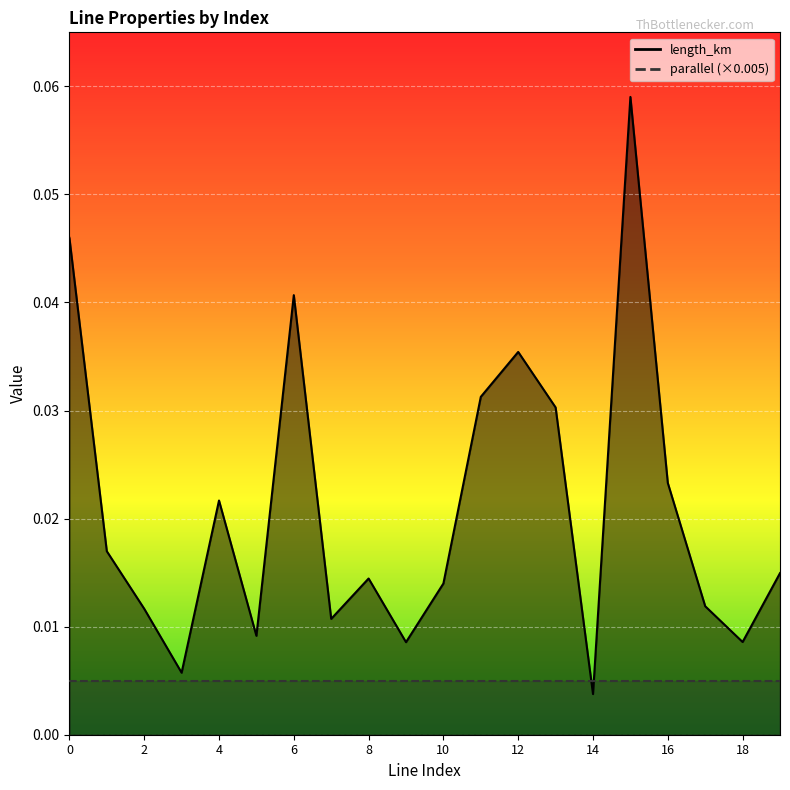

True or false: the data shows 0.0 at 11.

False